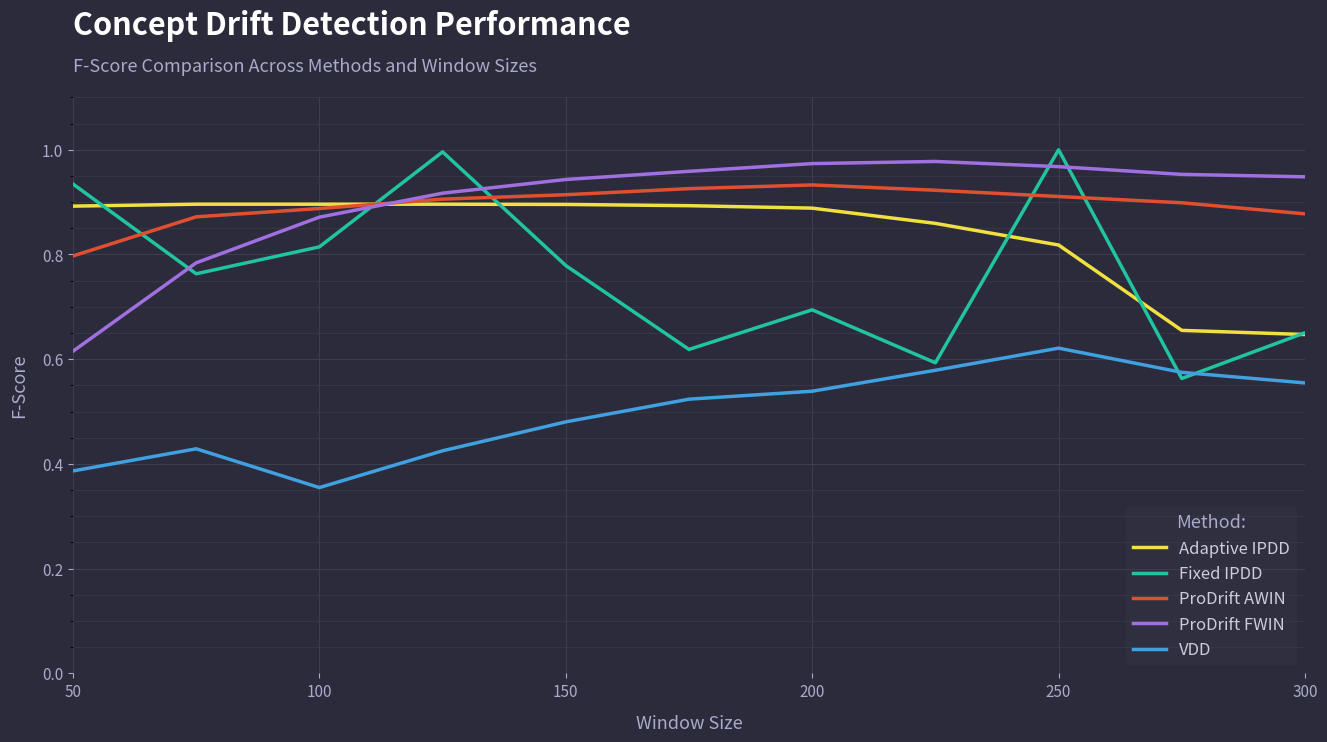

How many series are shown in this chart?

5